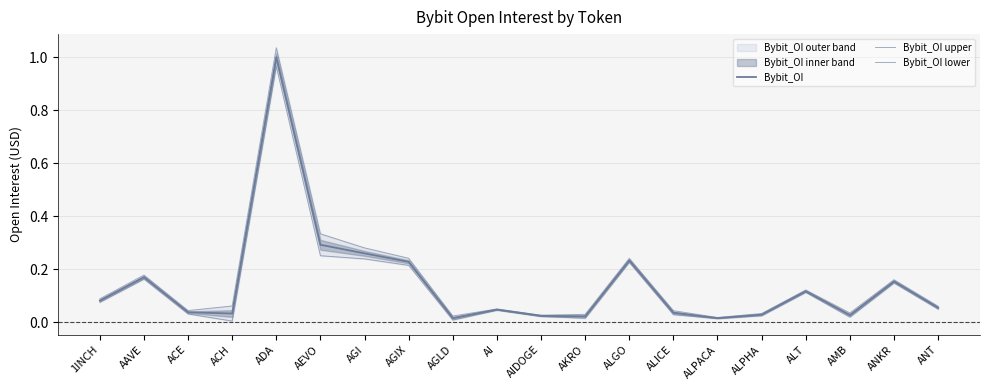

True or false: Bybit_OI has more than 2 points higher than both neighbors.

True